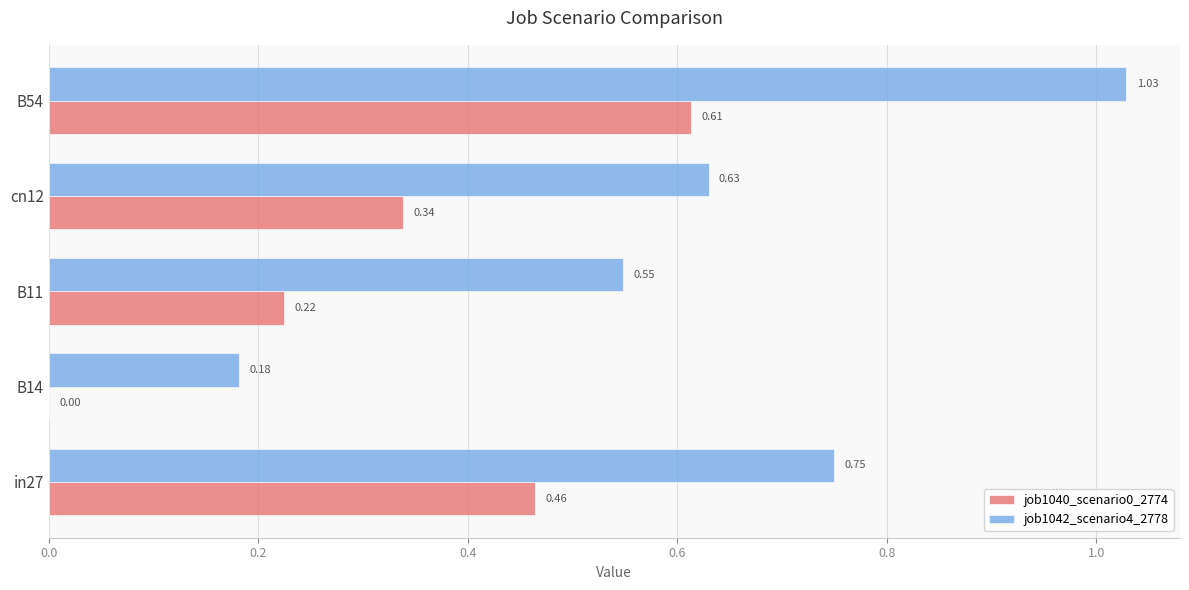

What is the sum of all job1042_scenario4_2778 values?

3.1